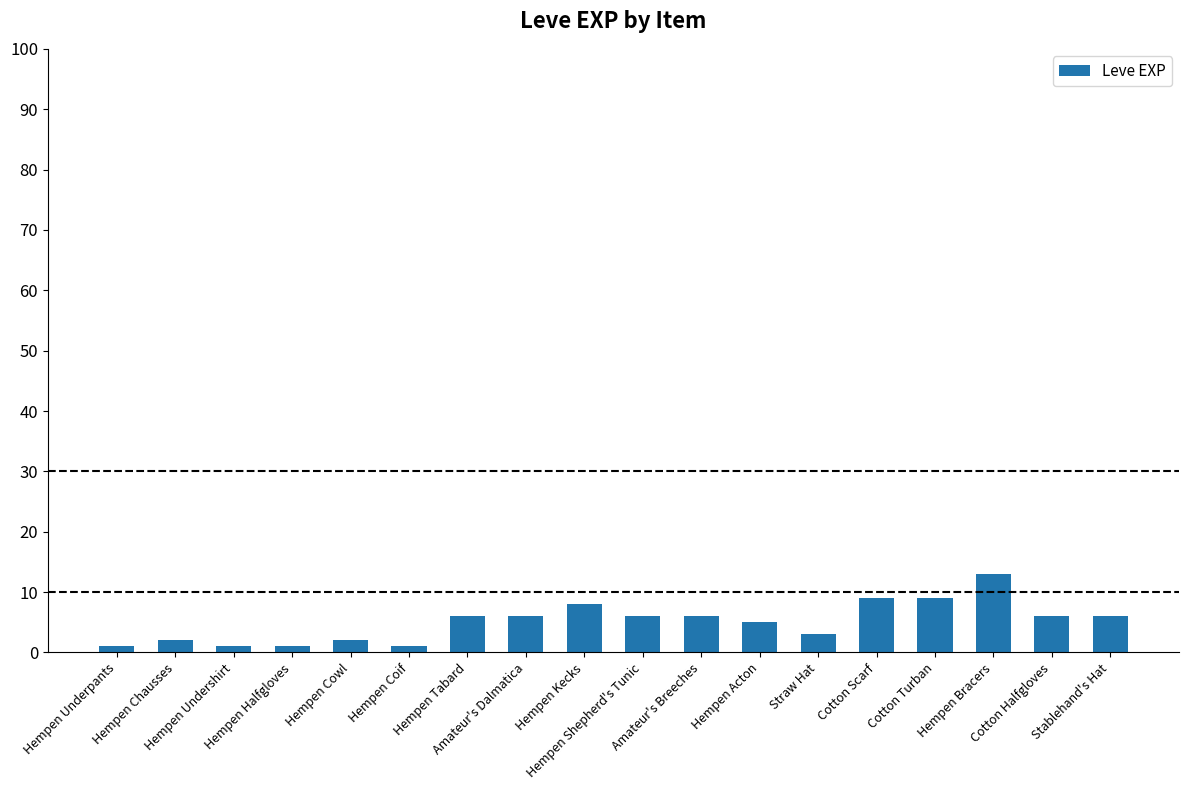

What is the label of the 3rd bar from the right?

Hempen Bracers